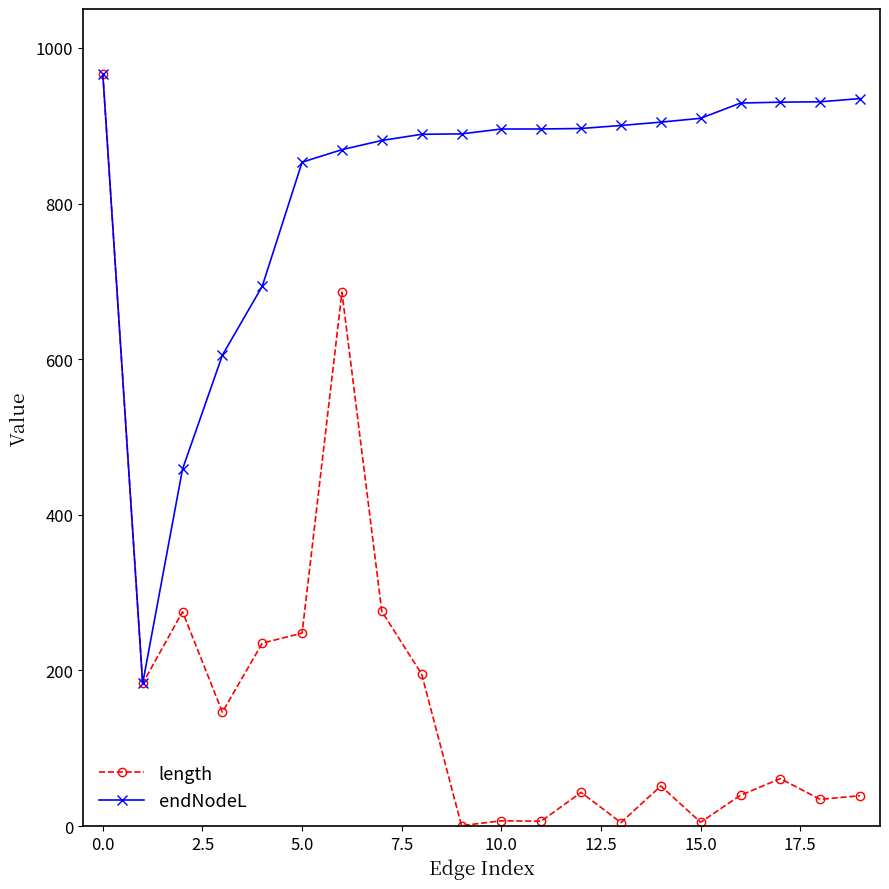

What is the value of the length point at the 9th from the left?

195.3